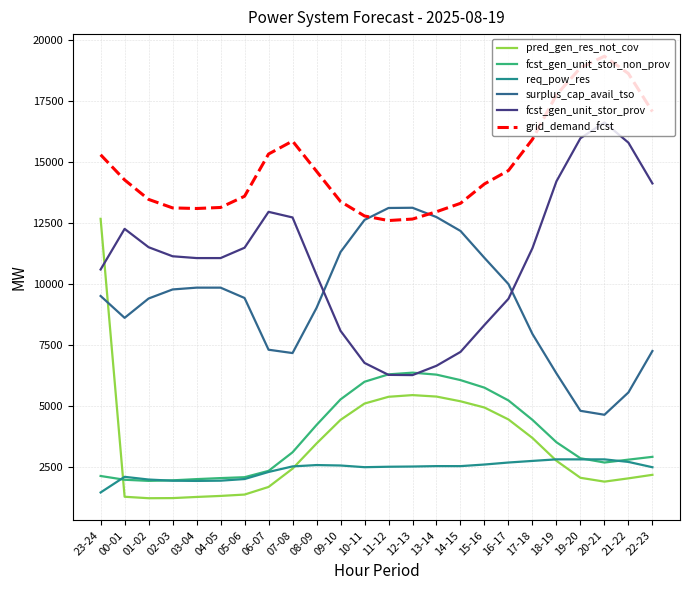

What is the smallest value displayed?

1219